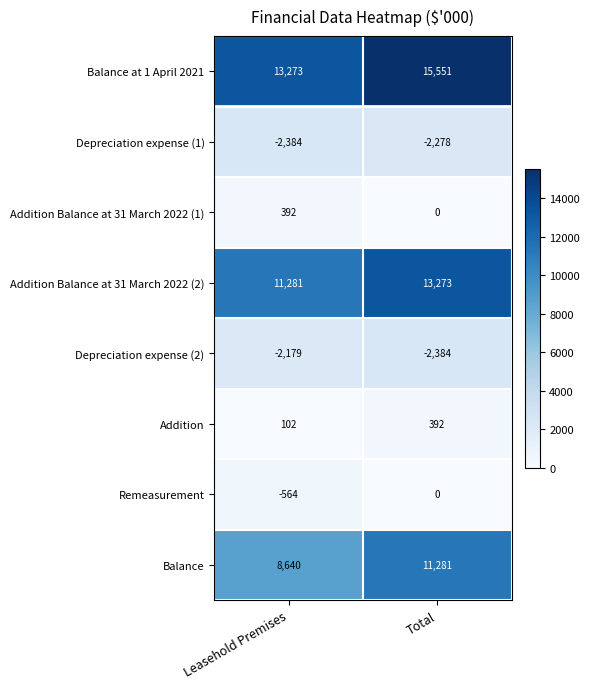

What is the lowest value of the Remeasurement series?

-564